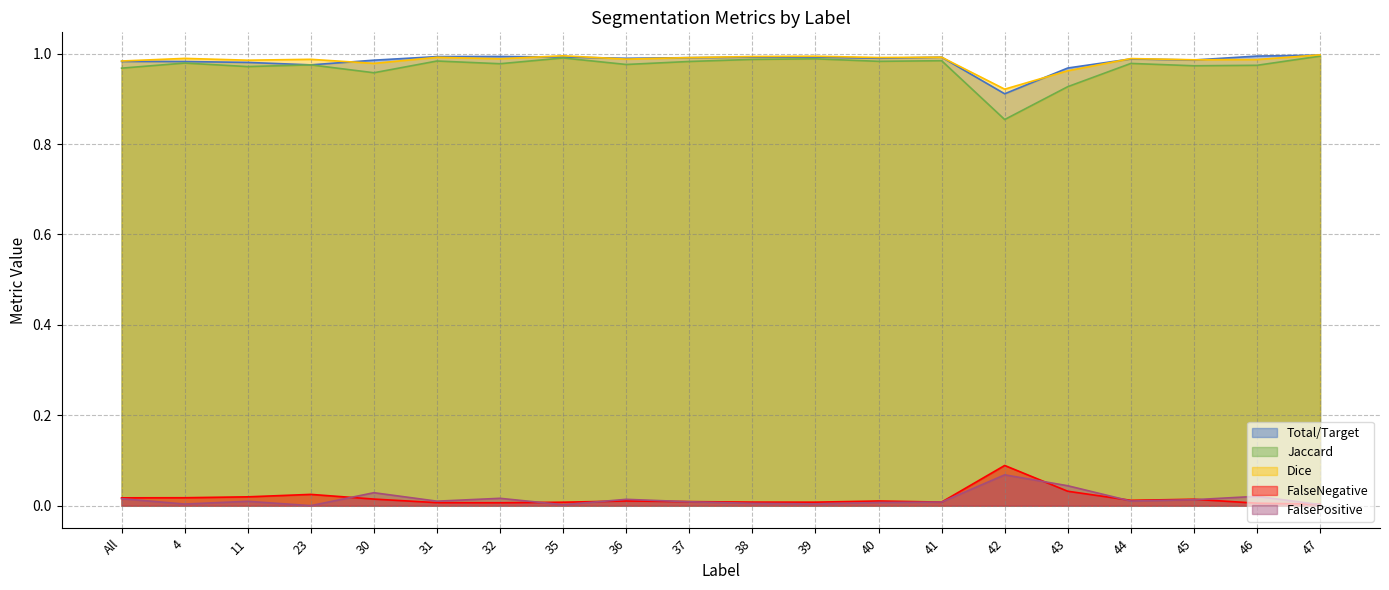

Reading left to right, list all the values displayed in this chart.

Total/Target: All=1.0	4=1.0	11=1.0	23=1.0	30=1.0	31=1.0	32=1.0	35=1.0	36=1.0	37=1.0	38=1.0	39=1.0	40=1.0	41=1.0	42=0.9	43=1.0	44=1.0	45=1.0	46=1.0	47=1.0
Jaccard: All=1.0	4=1.0	11=1.0	23=1.0	30=1.0	31=1.0	32=1.0	35=1.0	36=1.0	37=1.0	38=1.0	39=1.0	40=1.0	41=1.0	42=0.9	43=0.9	44=1.0	45=1.0	46=1.0	47=1.0
Dice: All=1.0	4=1.0	11=1.0	23=1.0	30=1.0	31=1.0	32=1.0	35=1.0	36=1.0	37=1.0	38=1.0	39=1.0	40=1.0	41=1.0	42=0.9	43=1.0	44=1.0	45=1.0	46=1.0	47=1.0
FalseNegative: All=0.0	4=0.0	11=0.0	23=0.0	30=0.0	31=0.0	32=0.0	35=0.0	36=0.0	37=0.0	38=0.0	39=0.0	40=0.0	41=0.0	42=0.1	43=0.0	44=0.0	45=0.0	46=0.0	47=0.0
FalsePositive: All=0.0	4=0.0	11=0.0	23=0.0	30=0.0	31=0.0	32=0.0	35=0.0	36=0.0	37=0.0	38=0.0	39=0.0	40=0.0	41=0.0	42=0.1	43=0.0	44=0.0	45=0.0	46=0.0	47=0.0